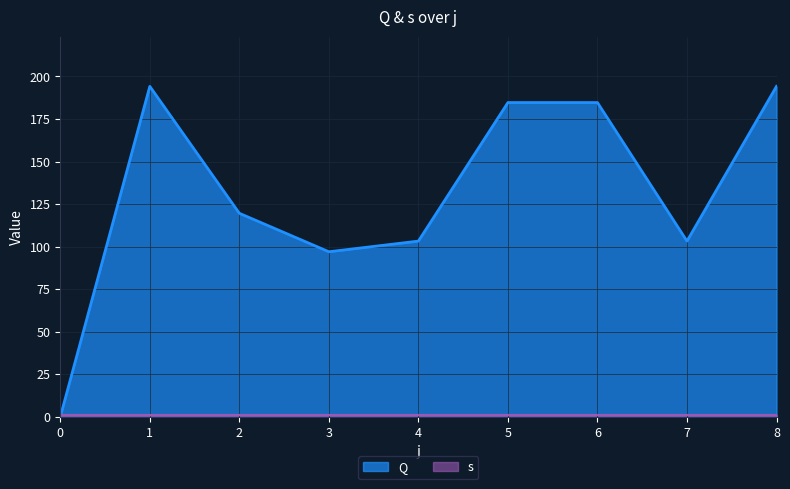

Reading left to right, transcribe all the data shown in this chart.

0.0	194.2	119.6	97.0	103.3	184.7	184.7	103.3	194.2